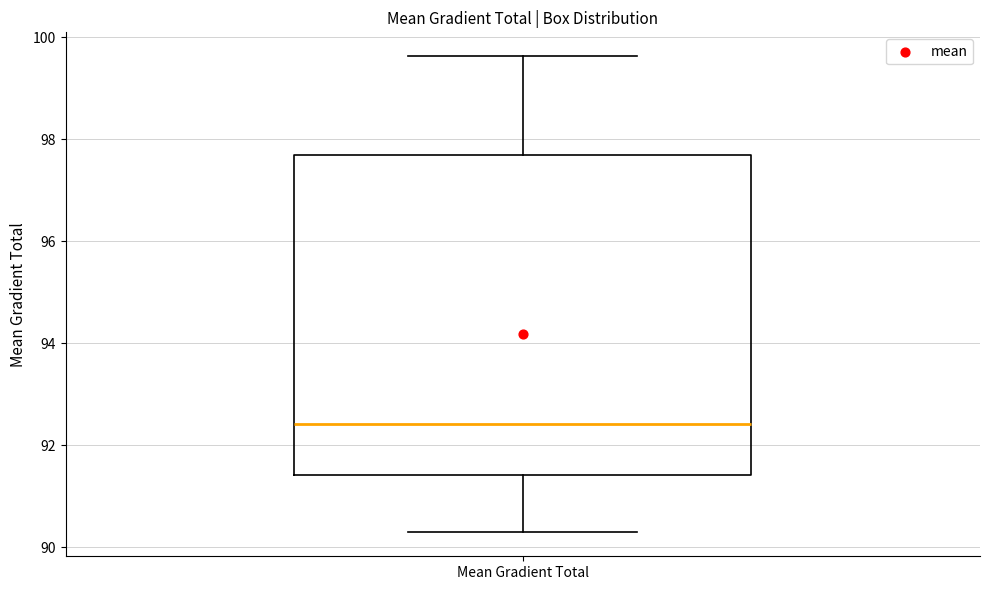

Read this box plot against the y-axis: the position of the median line, the range covered by the box, and the ends of both whiskers. The values are not printed on the chart, so give them approximately, as read against the axis.

median 92.4, box 91.4 to 97.6, whiskers 90.2 to 99.6